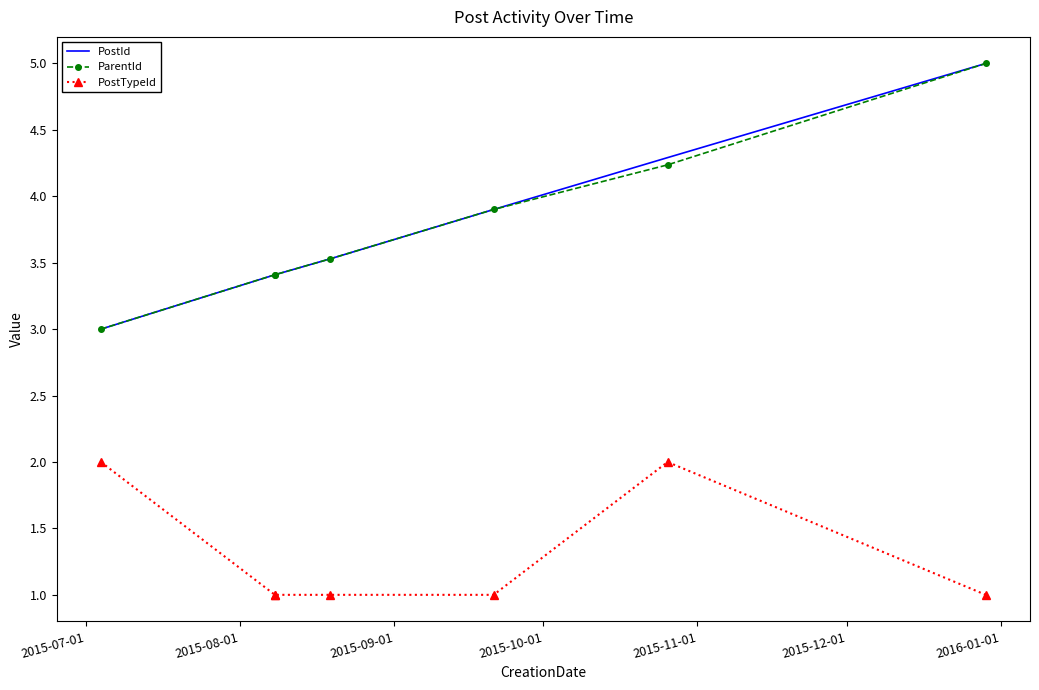

List the series in order of their peak value, highest first.

PostId, ParentId, PostTypeId